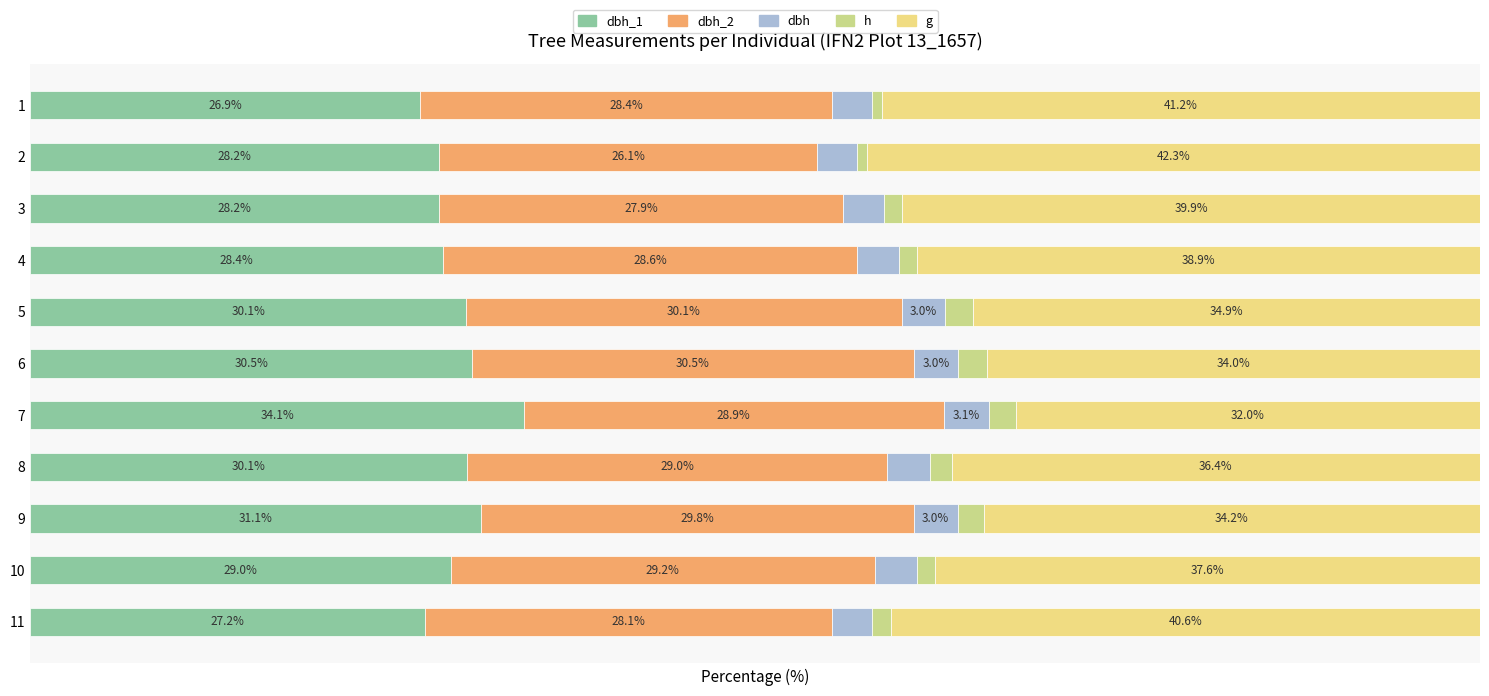

What are all the series names shown in the legend?

dbh_1, dbh_2, dbh, h, g